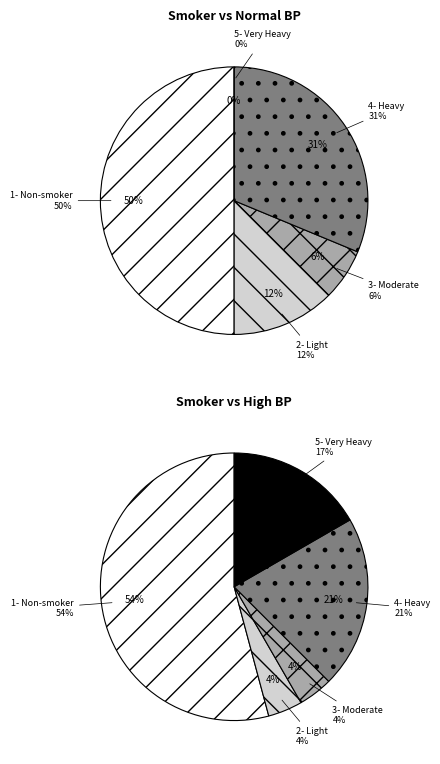

What percentage is the 4- Heavy slice, to the nearest percent?

21%